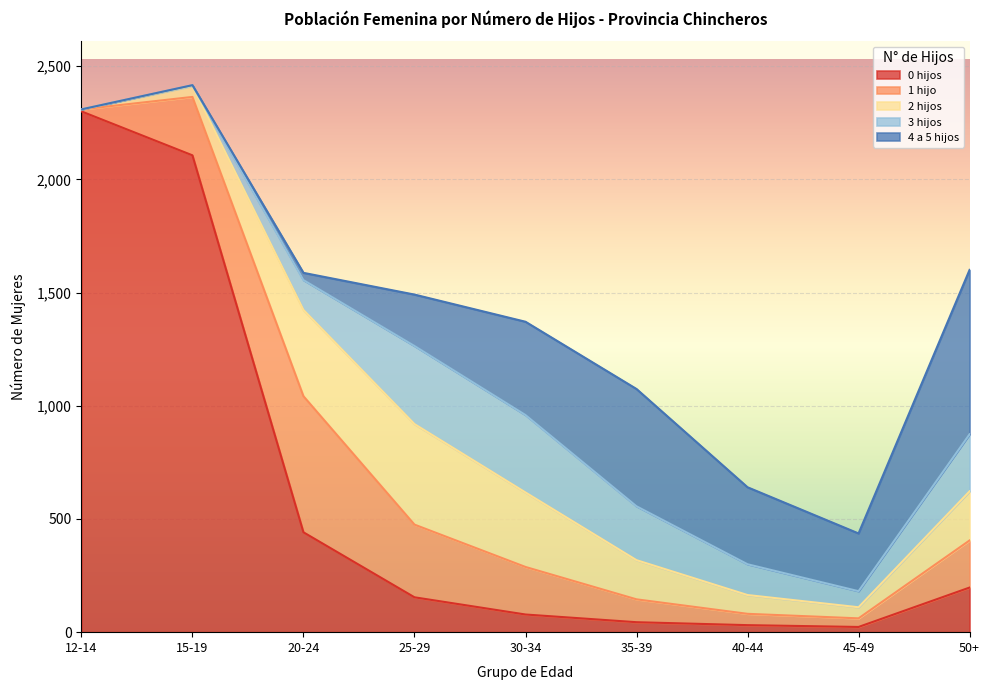

At which label is 0 hijos closest to 1161?

20-24